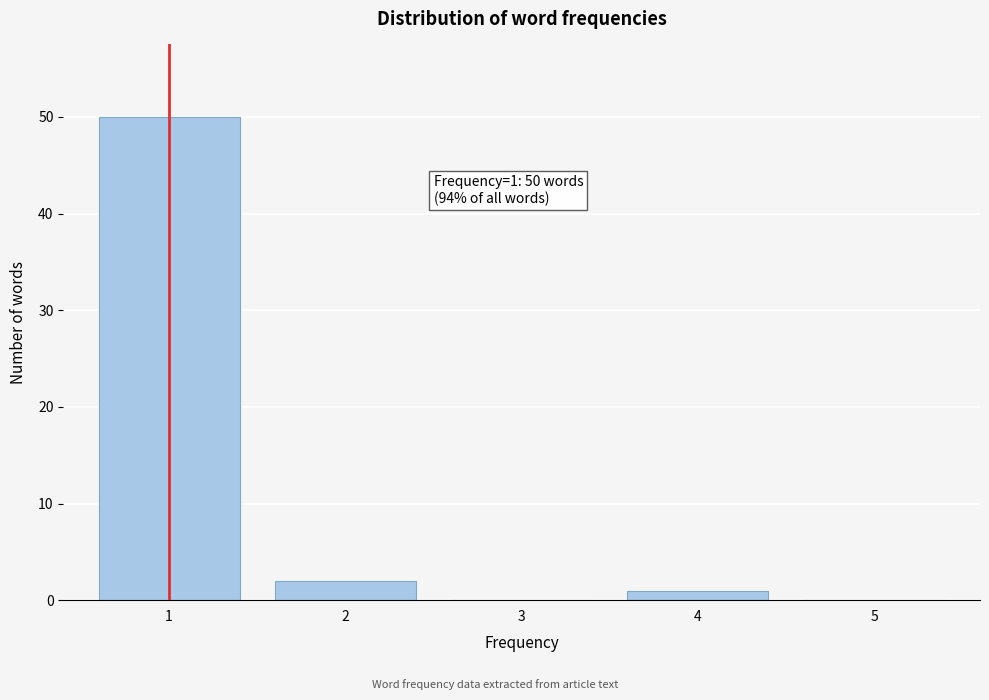

Reading left to right, list all the values displayed in this chart.

1=50	2=2	3=0	4=1	5=0